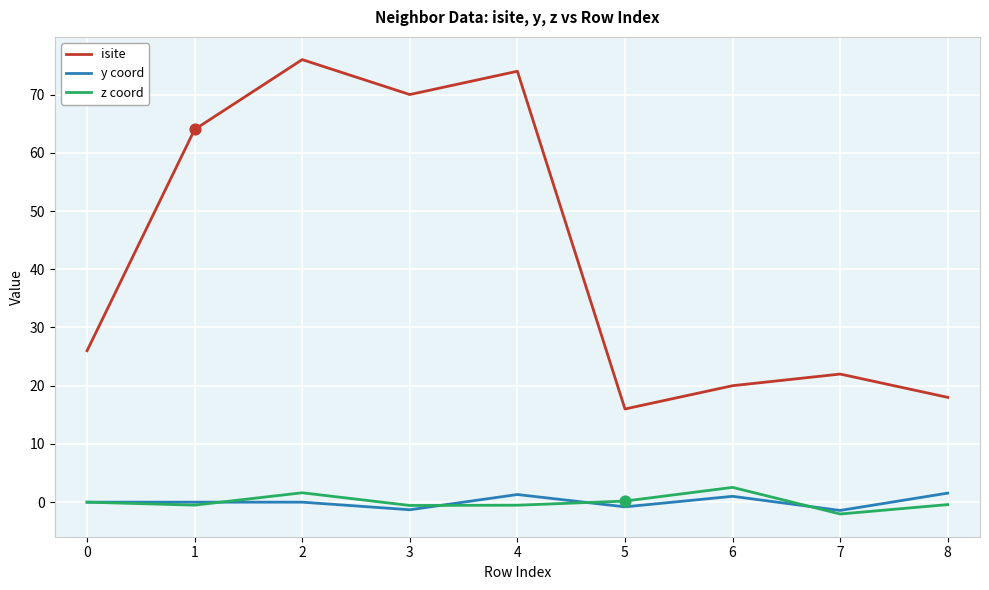

Which series has the largest total across all categories?

isite